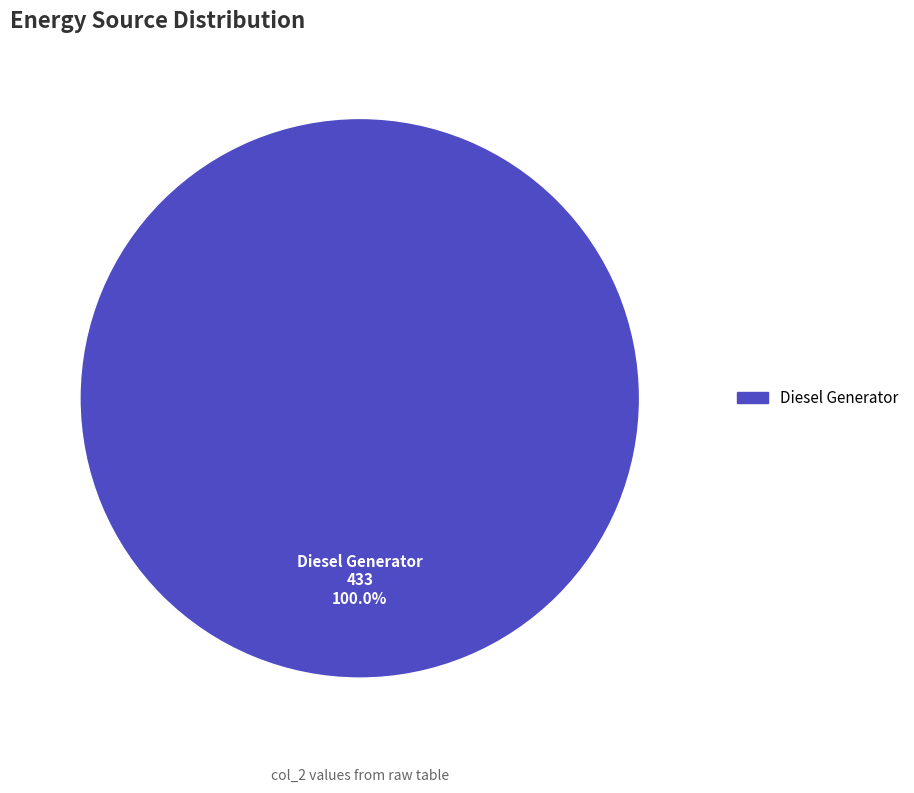

Count the number of slices in the pie.

1